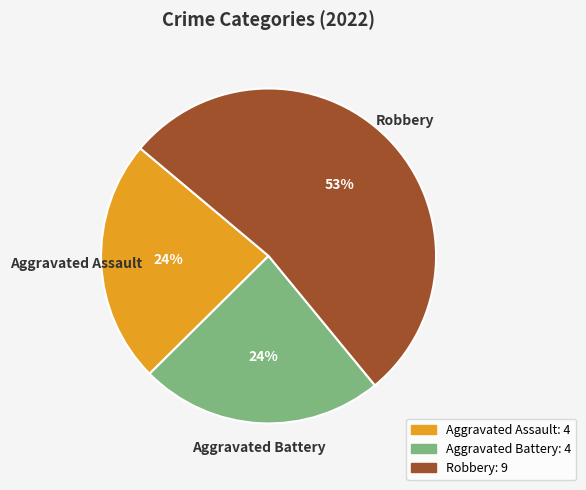

Does any single category account for the majority?

Yes